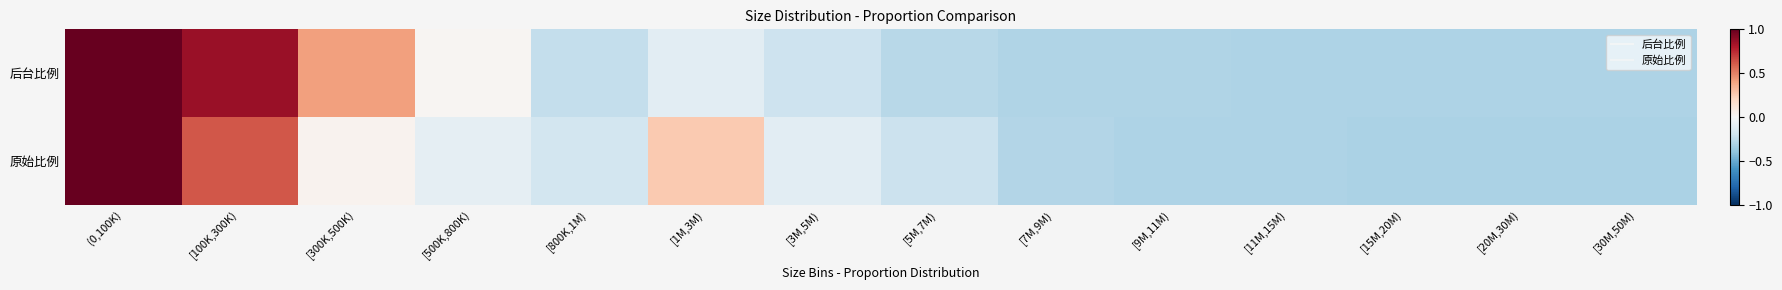

How many distinct data groups are displayed?

2